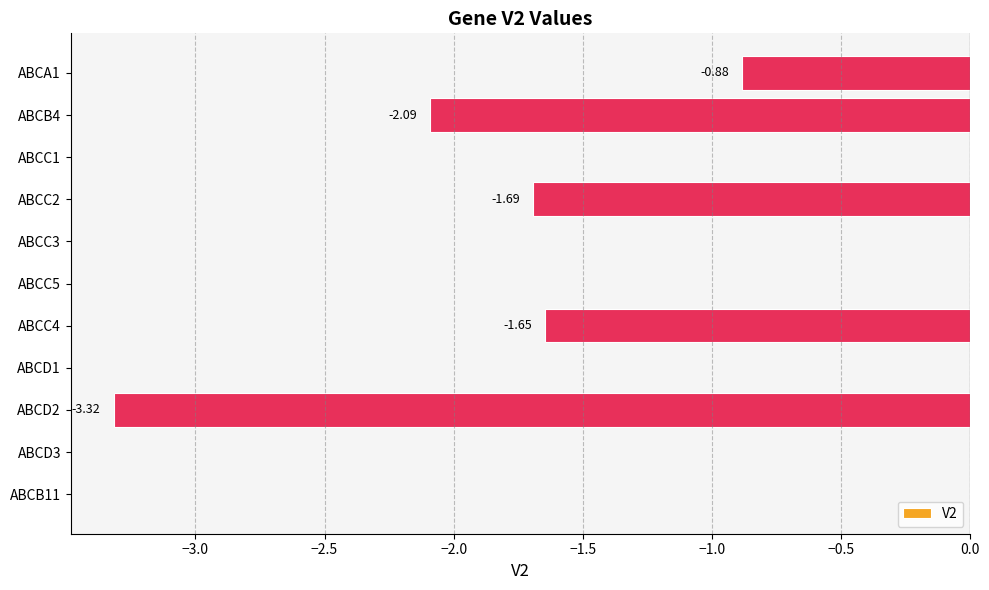

Which has a higher value, ABCA1 or ABCB11?

ABCB11